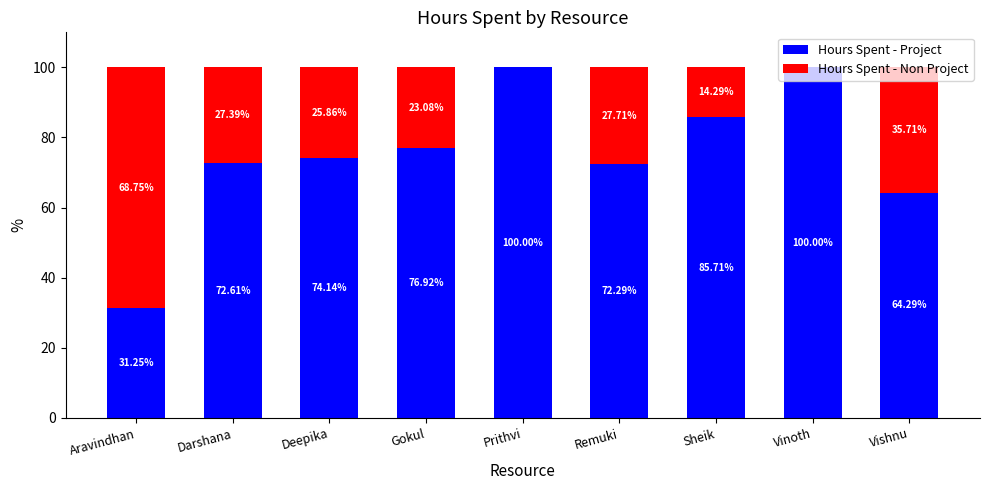

What is the total value across all series at Sheik?

100.0